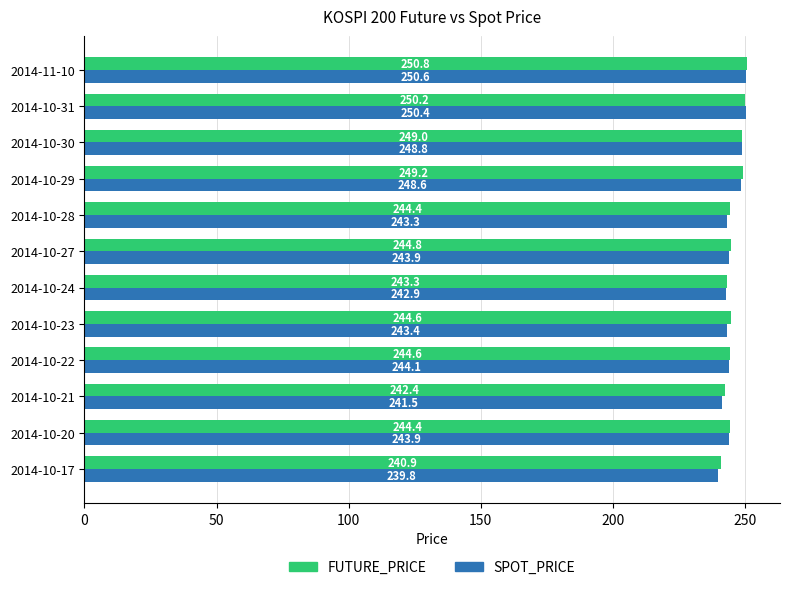

What is the sum of the SPOT_PRICE values at 2014-10-21 and 2014-10-29?

490.1